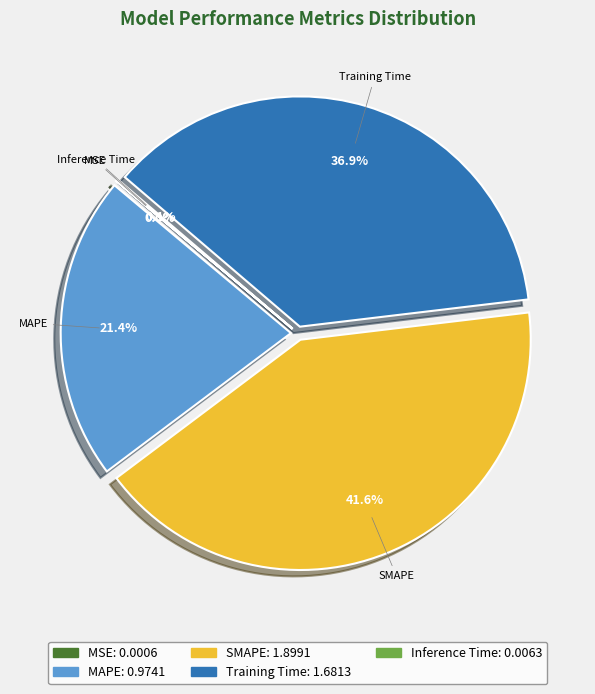

Which has a higher value, Training Time or MAPE?

Training Time